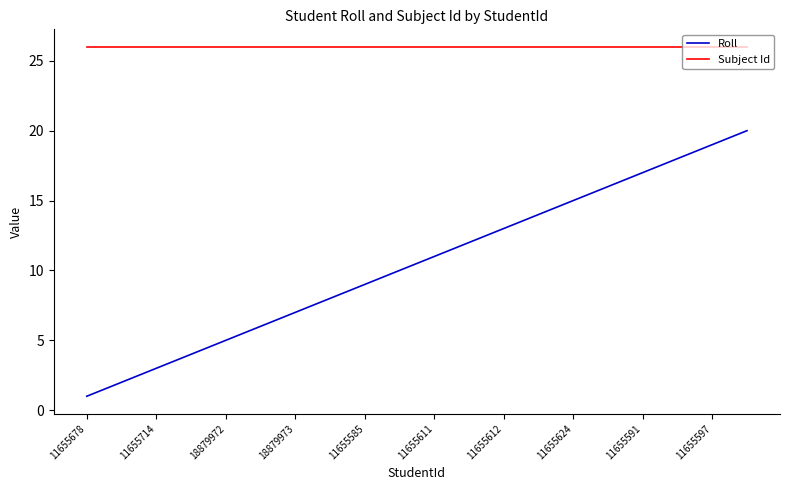

What are all the series names shown in the legend?

Roll, Subject Id